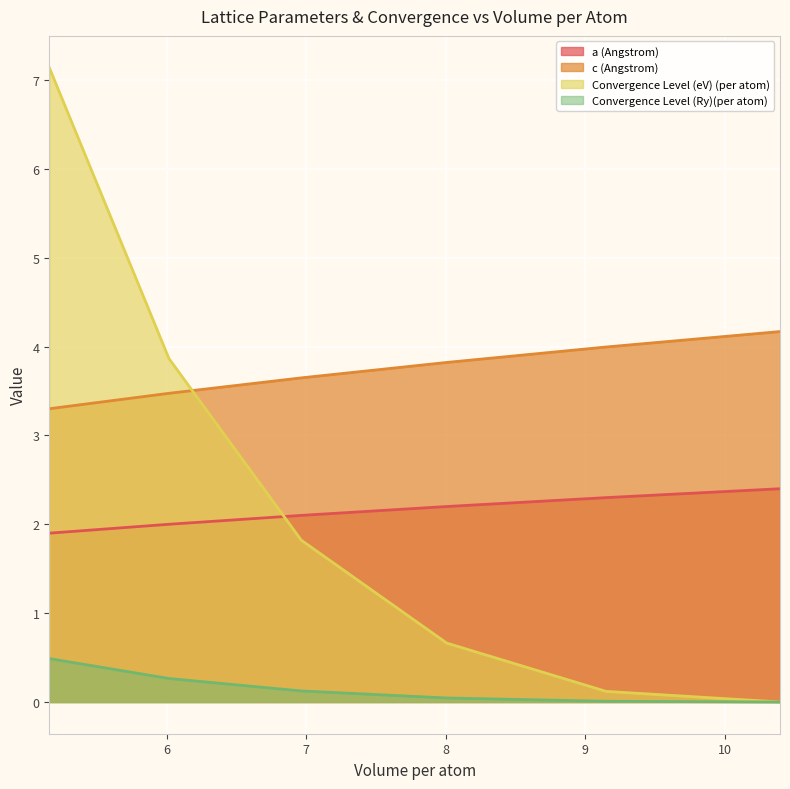

True or false: a (Angstrom) and Convergence Level (Ry)(per atom) cross at least once.

False